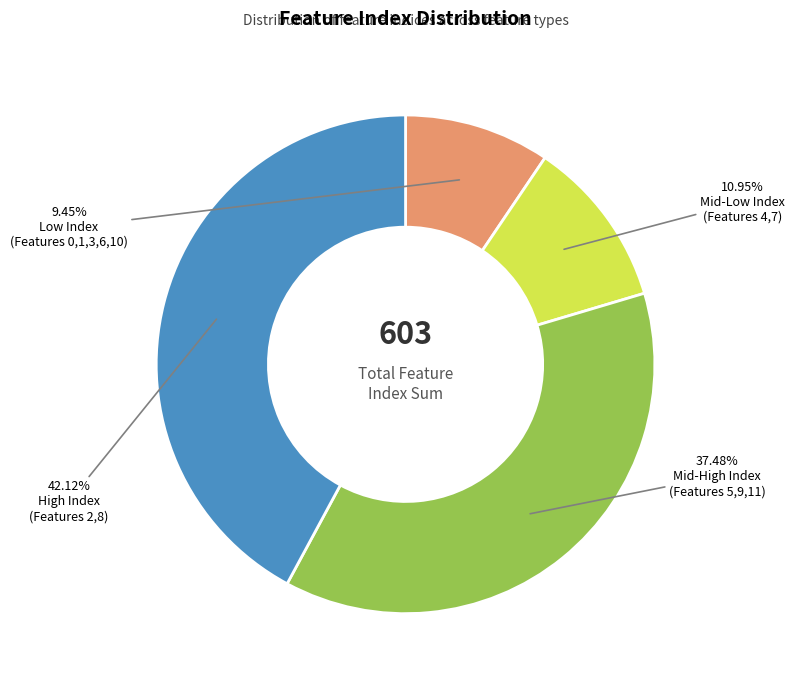

Is there a majority slice in this chart?

No